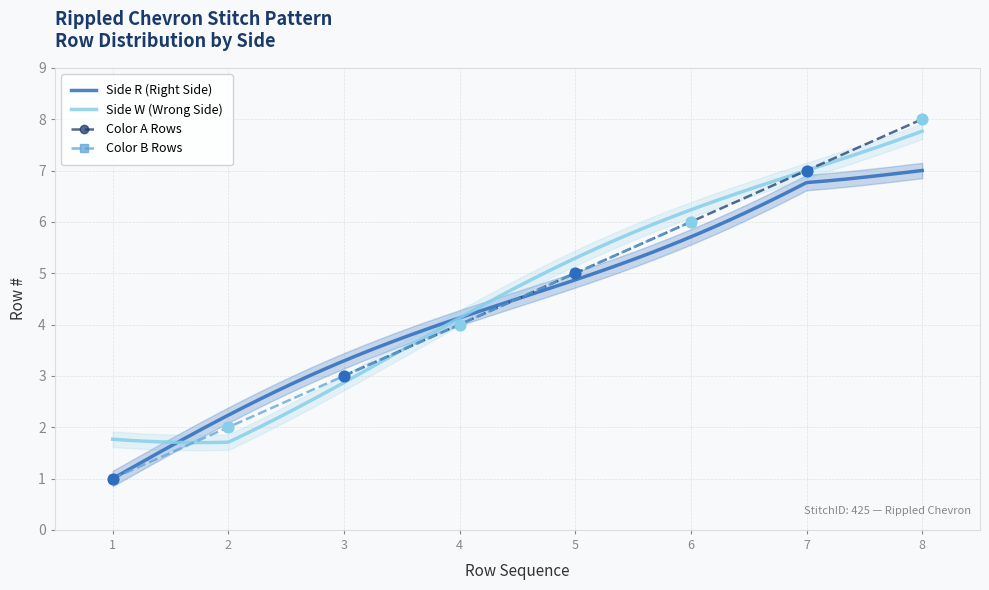

What is the maximum value for Side W (Wrong Side)?

7.8